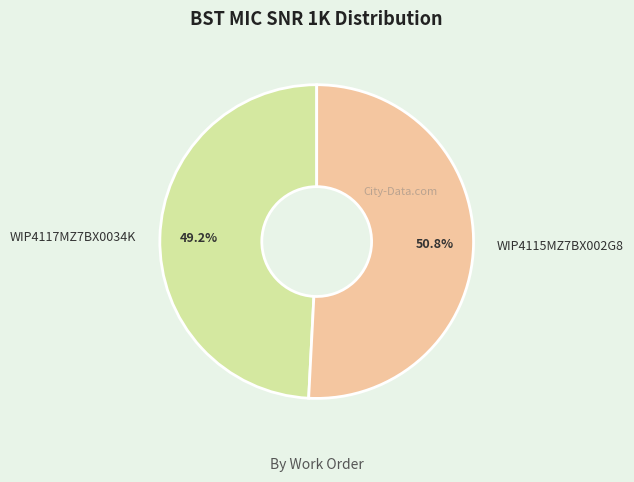

Rank the categories by value from highest to lowest.

WIP4115MZ7BX002G8, WIP4117MZ7BX0034K